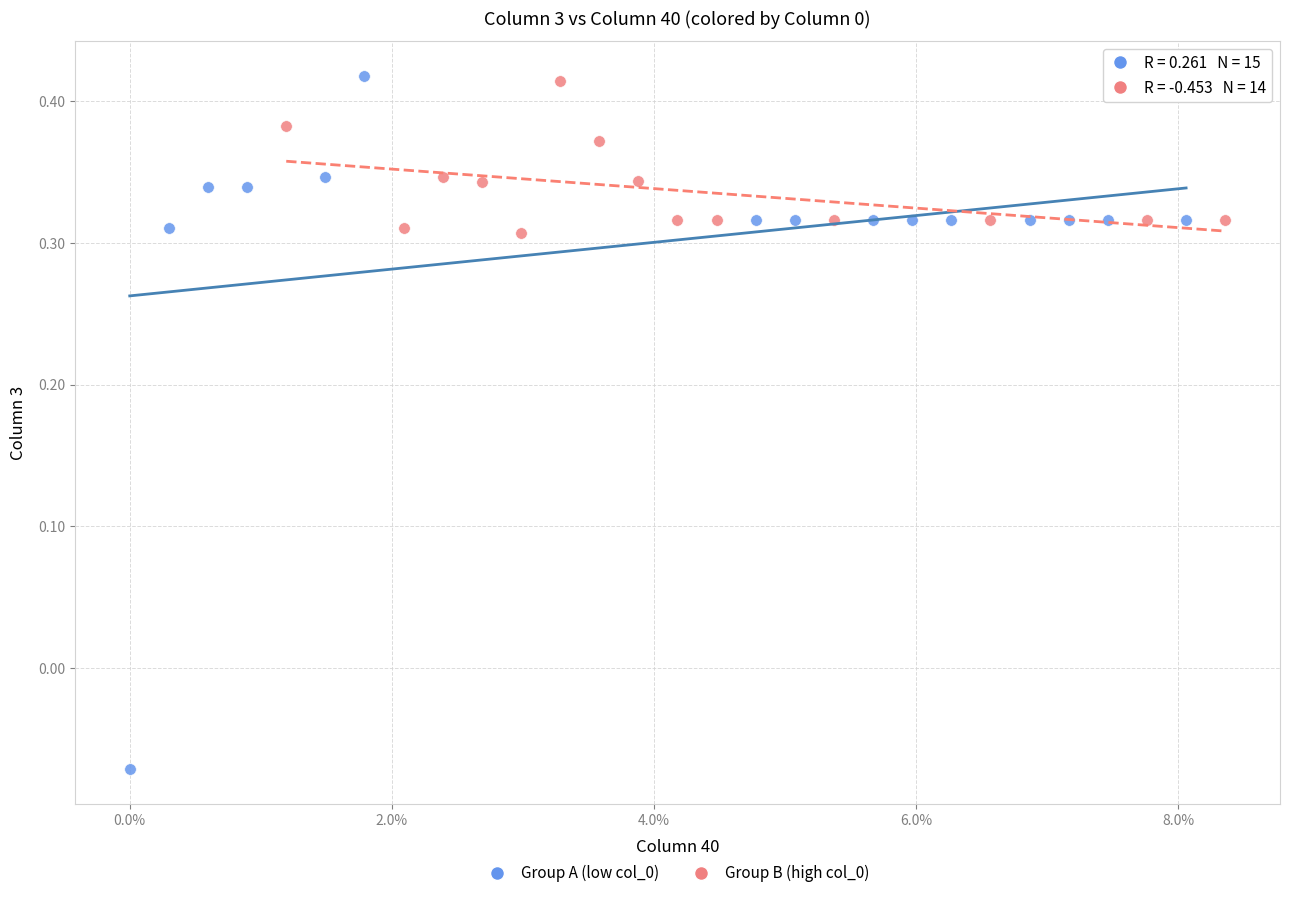

Which series contains the lowest Y value?

Group A (low col_0)